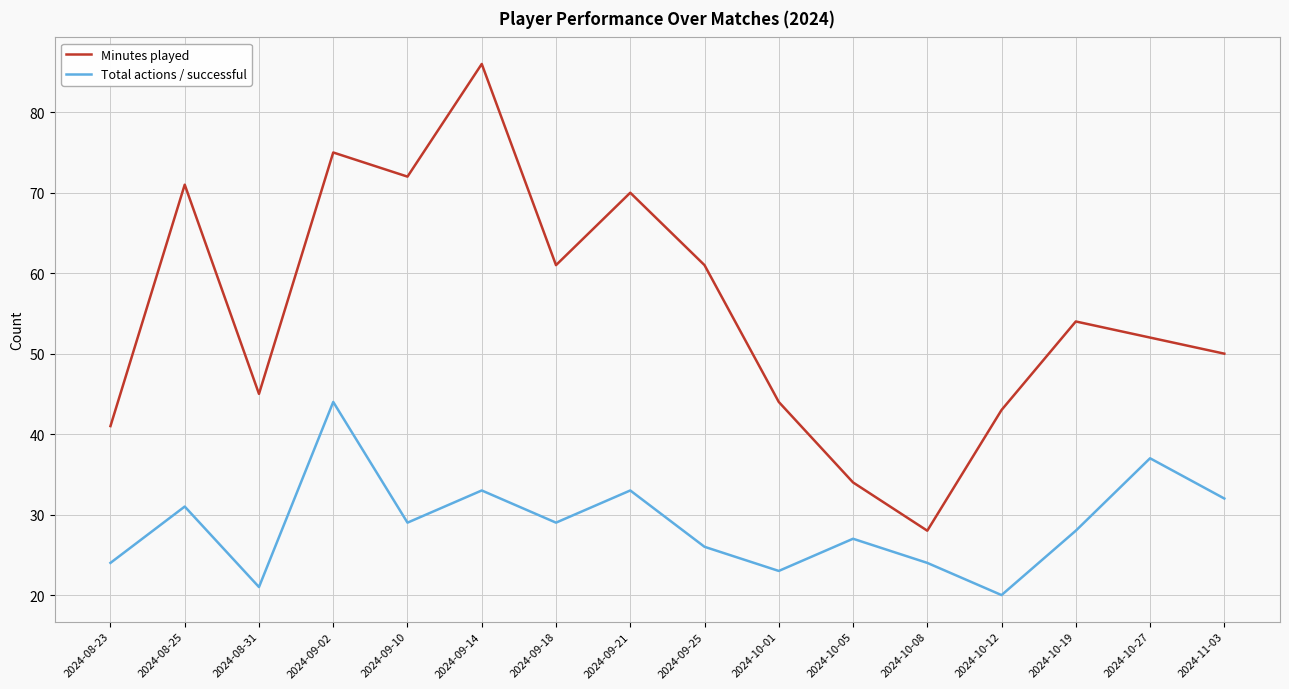

True or false: Minutes played has a value of 61 at 2024-09-25.

True